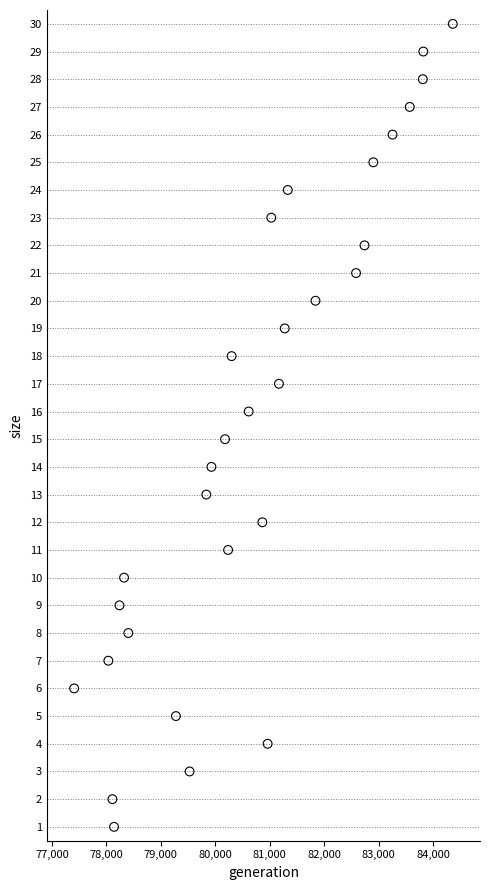

What is the range of Y values (max minus min)?

29